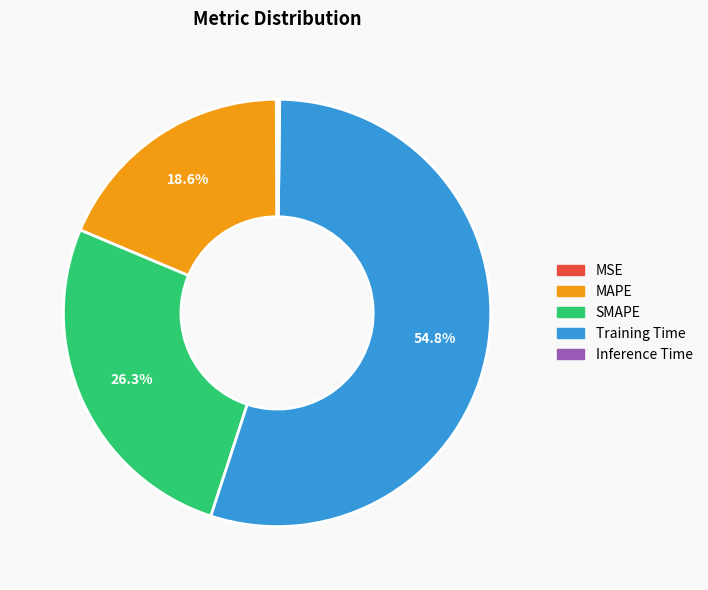

Does any single category account for the majority?

Yes